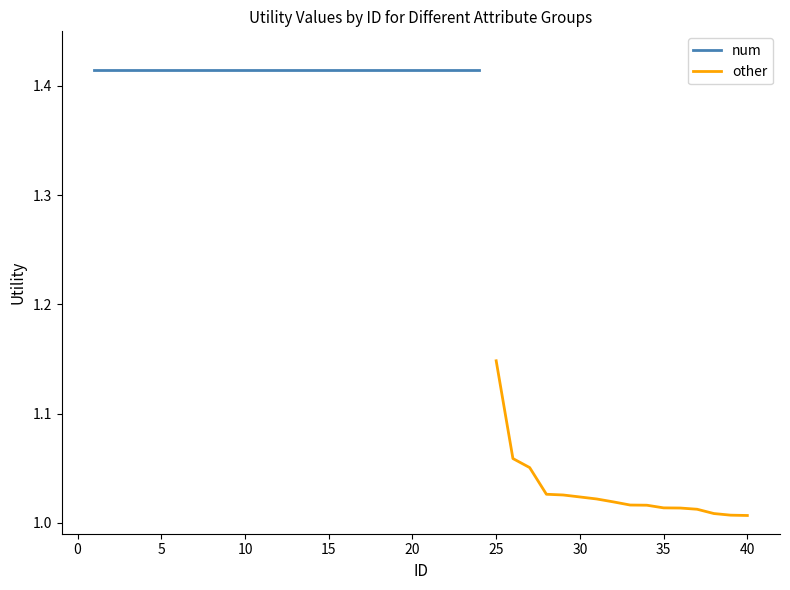

At which label does other reach its peak?

25